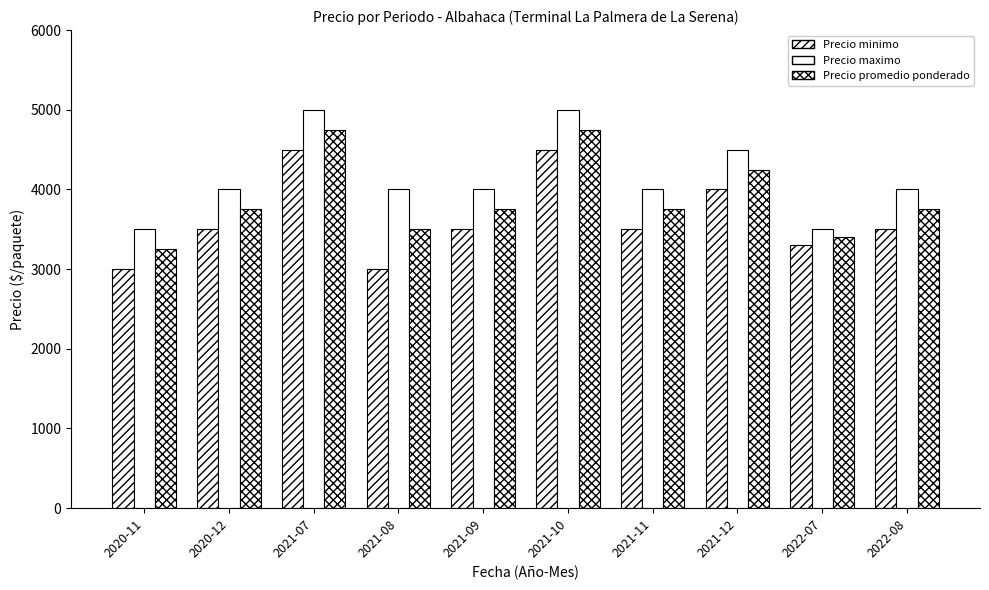

How many categories are shown in the chart?

10